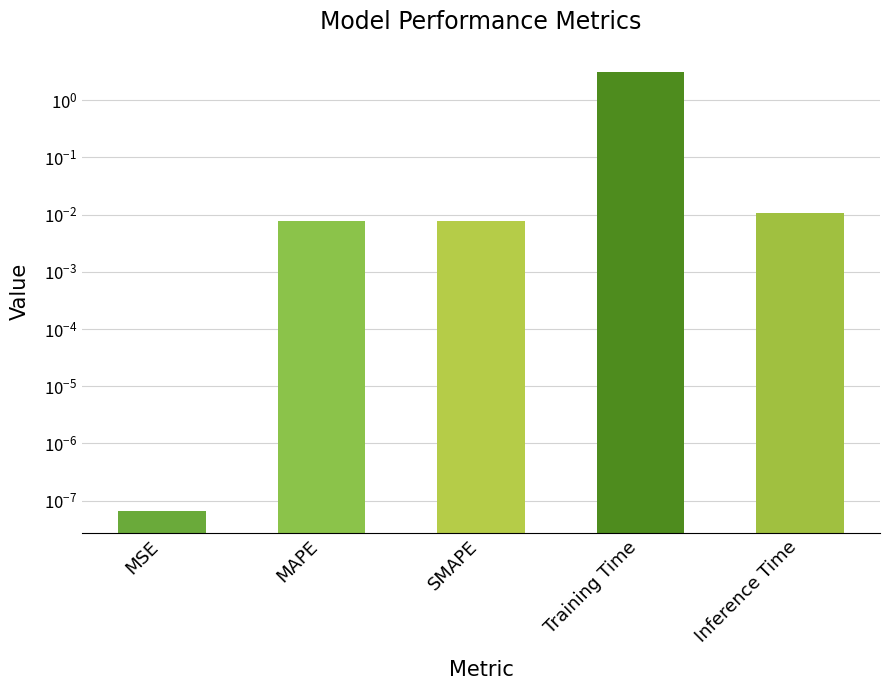

Does the chart contain stacked bars?

No